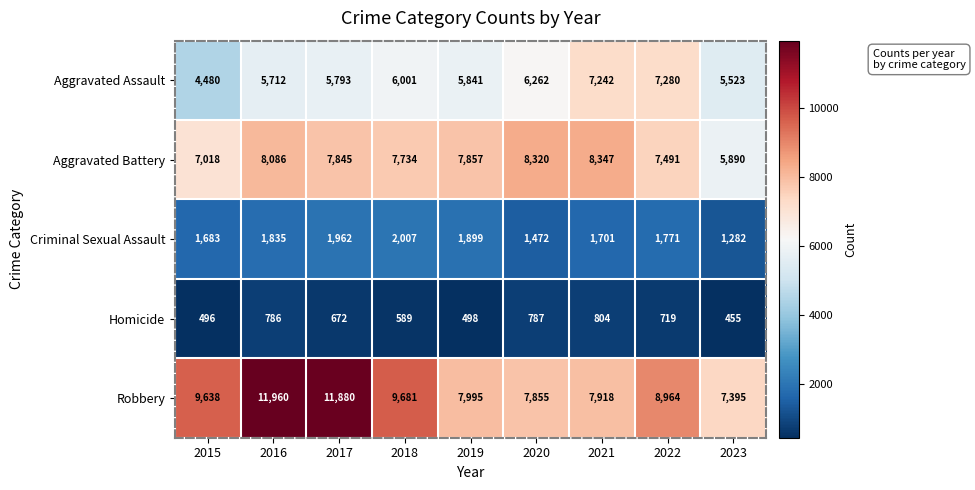

Which series changed the most between 2019 and 2021?

Aggravated Assault